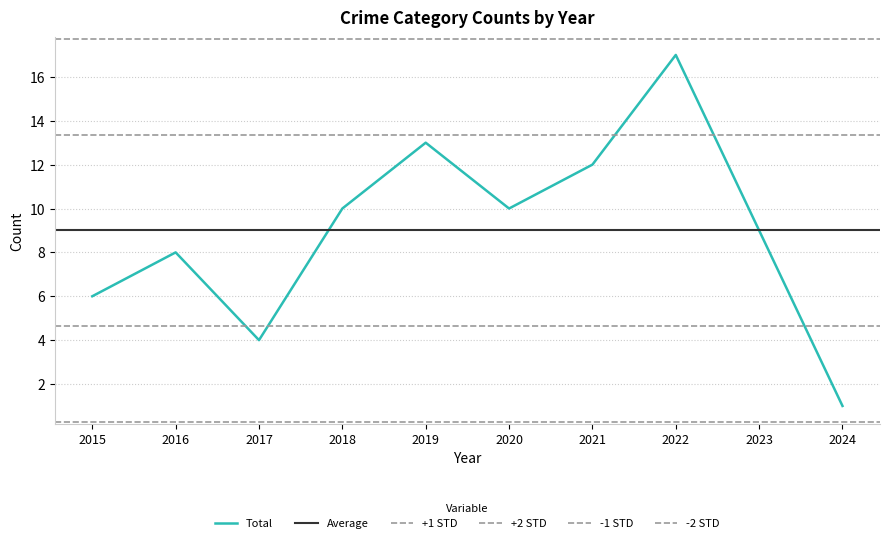

What is the sum of the Total values at 2017 and 2021?

16